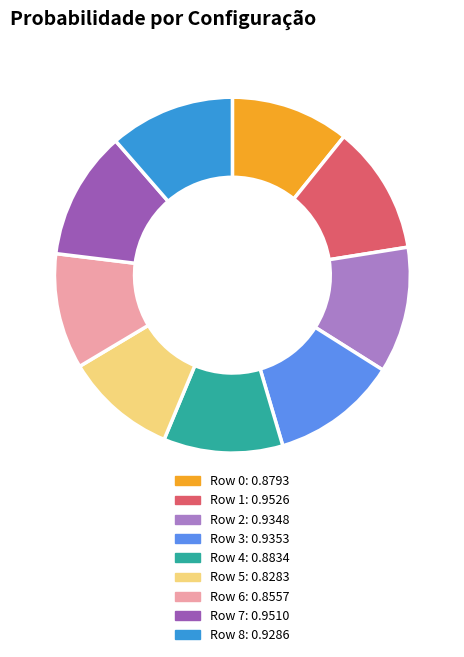

Between Row 5: 0.8283 and Row 4: 0.8834, which is larger?

Row 4: 0.8834